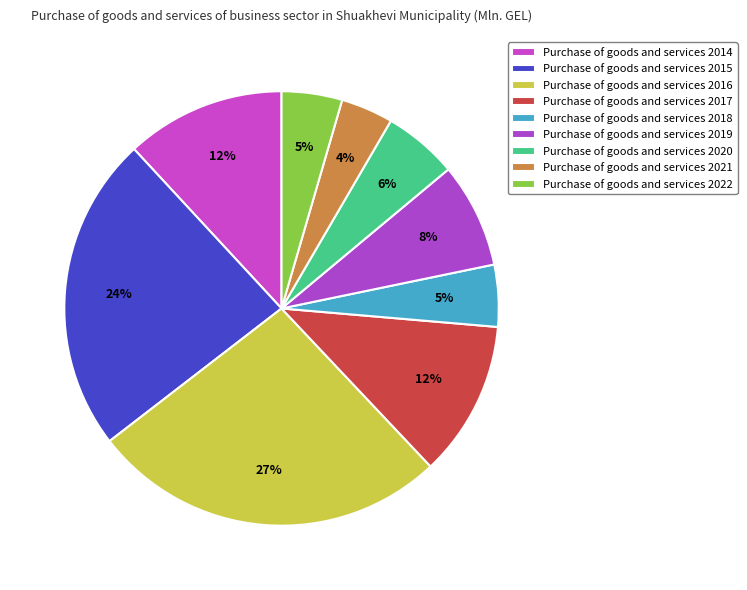

Count the number of slices in the pie.

9